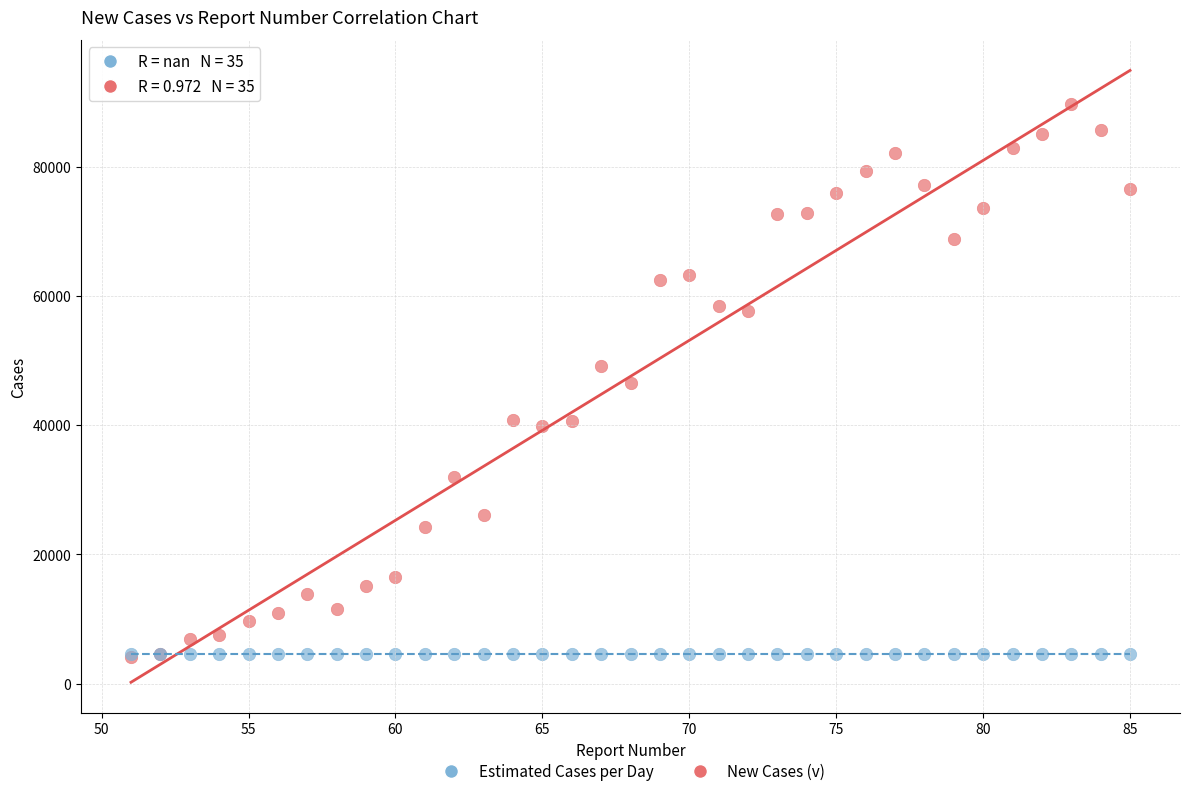

What are all the series names shown in the legend?

Estimated Cases per Day, New Cases (v)